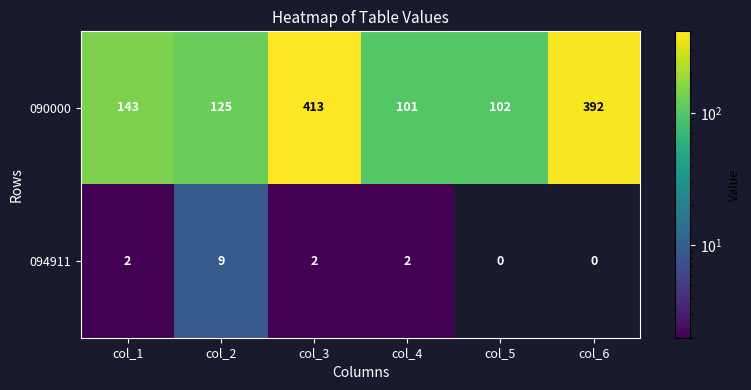

Which category has the highest value in the 090000 series?

col_3